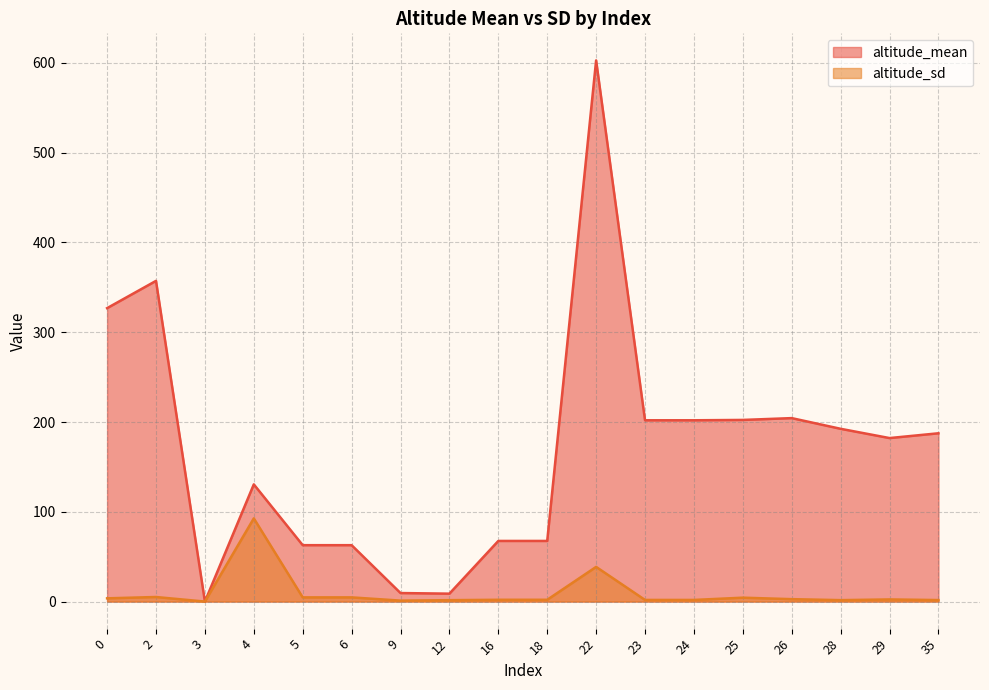

The altitude_sd series shows 92.7 at 4. True or false?

True